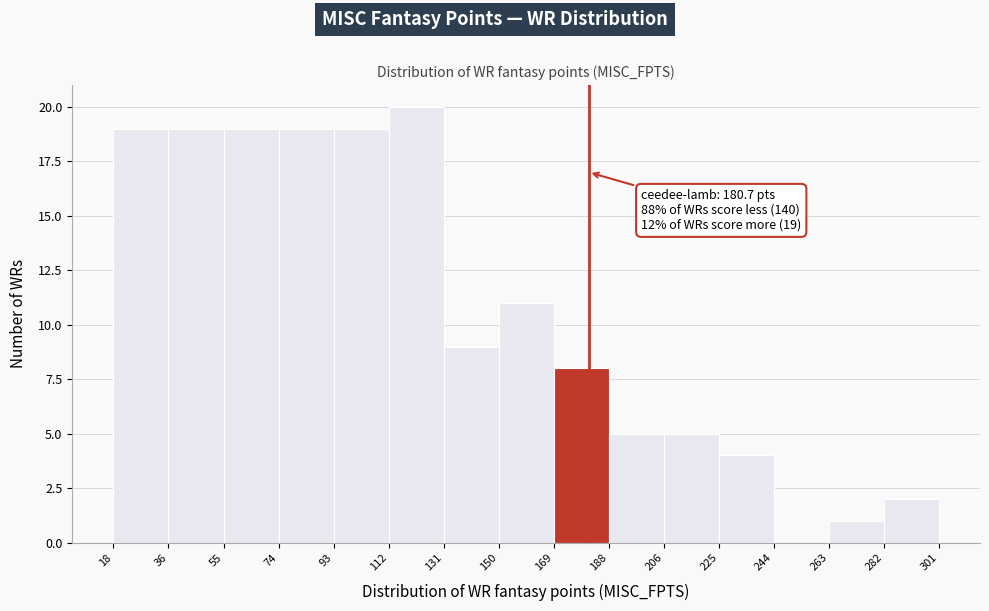

Which range on the x-axis has the tallest bar?

112 to 131